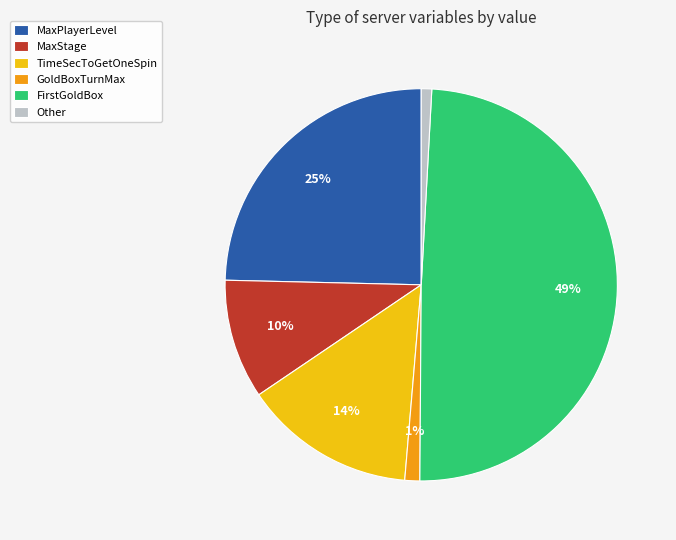

To the nearest percent, what percentage of the pie is TimeSecToGetOneSpin?

14%